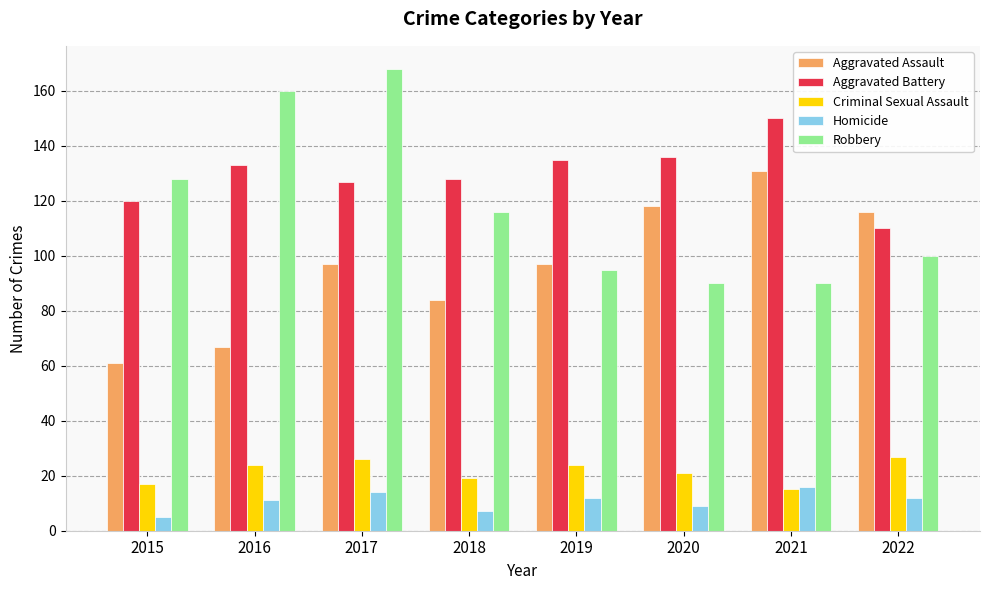

What is the sum of all Robbery values?

947